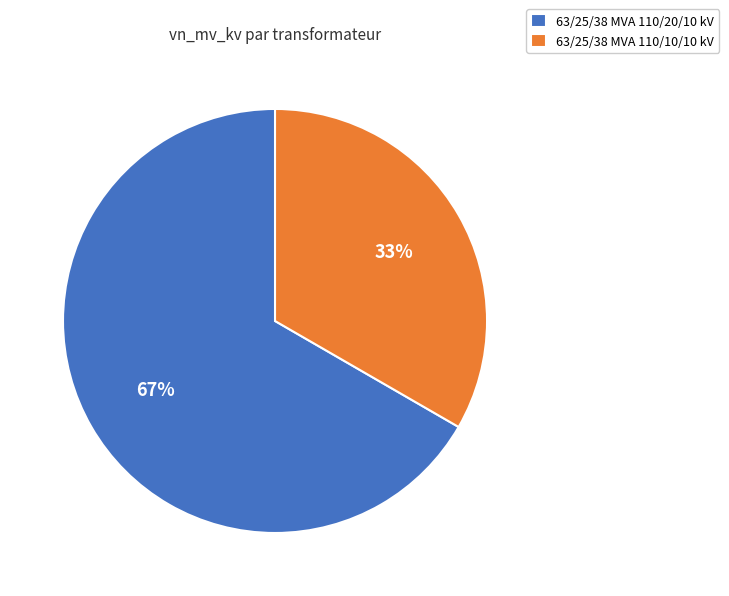

Is it true that 63/25/38 MVA 110/10/10 kV is 40% of the pie?

False